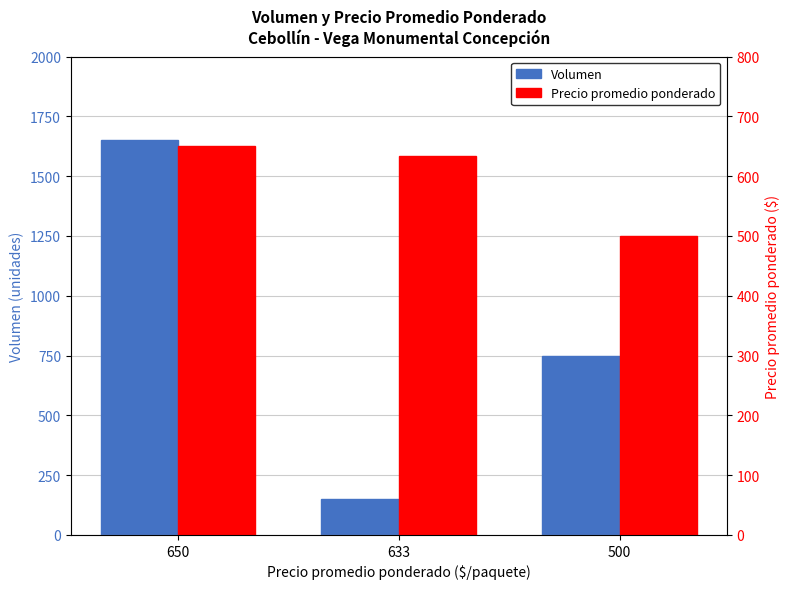

At which label does Precio promedio ponderado first exceed 633?

650